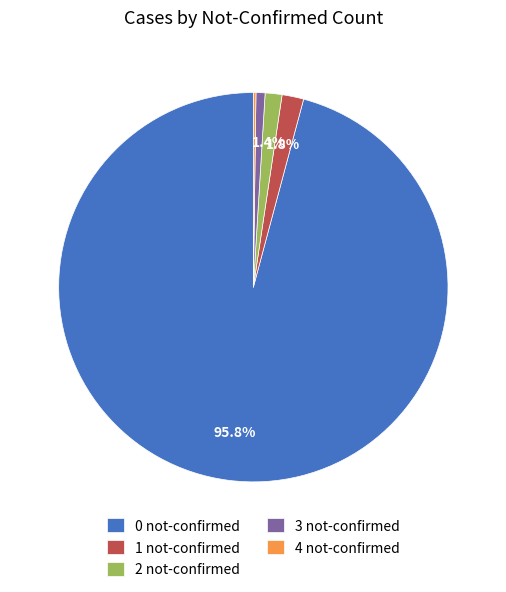

Which slice is the largest?

0 not-confirmed